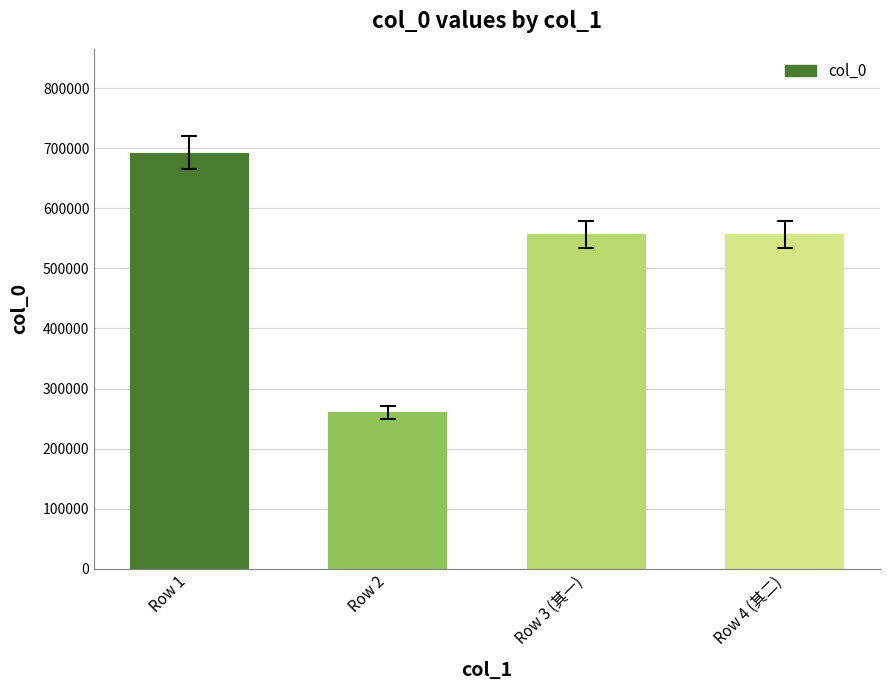

What is the greatest value displayed?

692623